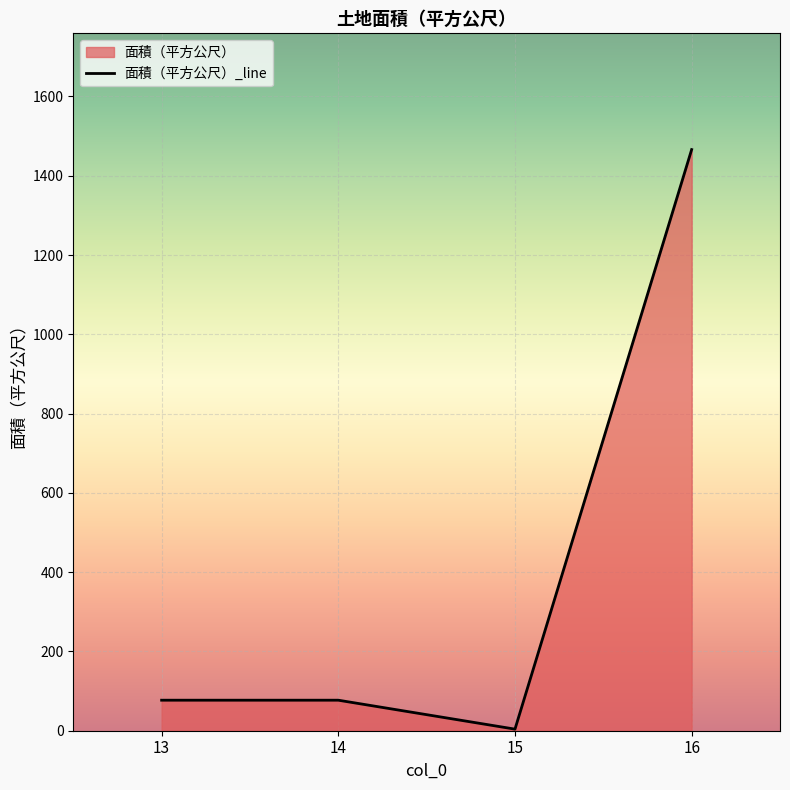

Does the chart display data point markers on the line(s)?

No